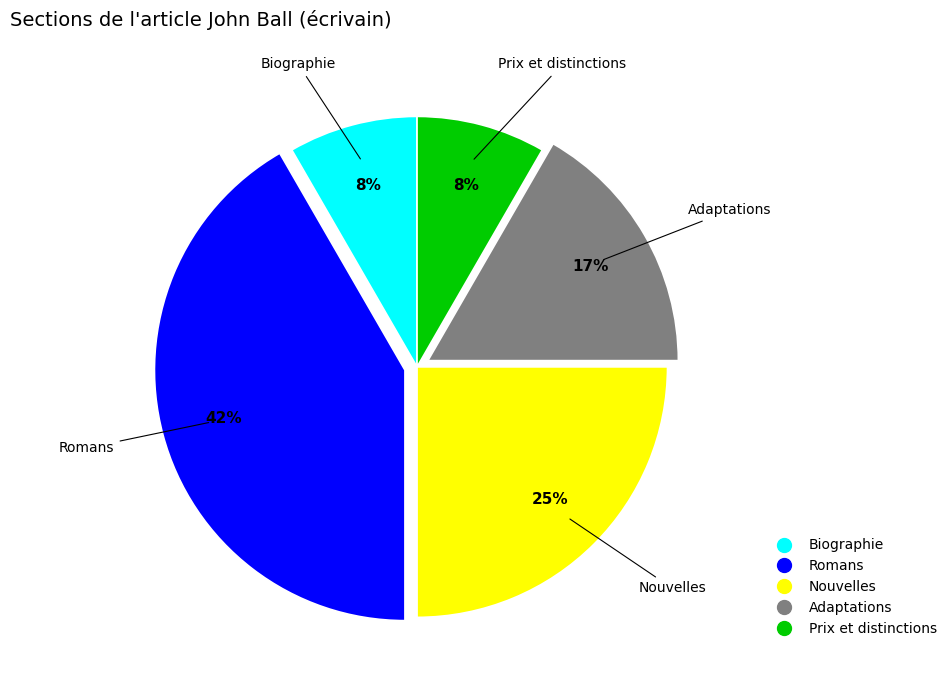

Which slice is the largest?

Romans